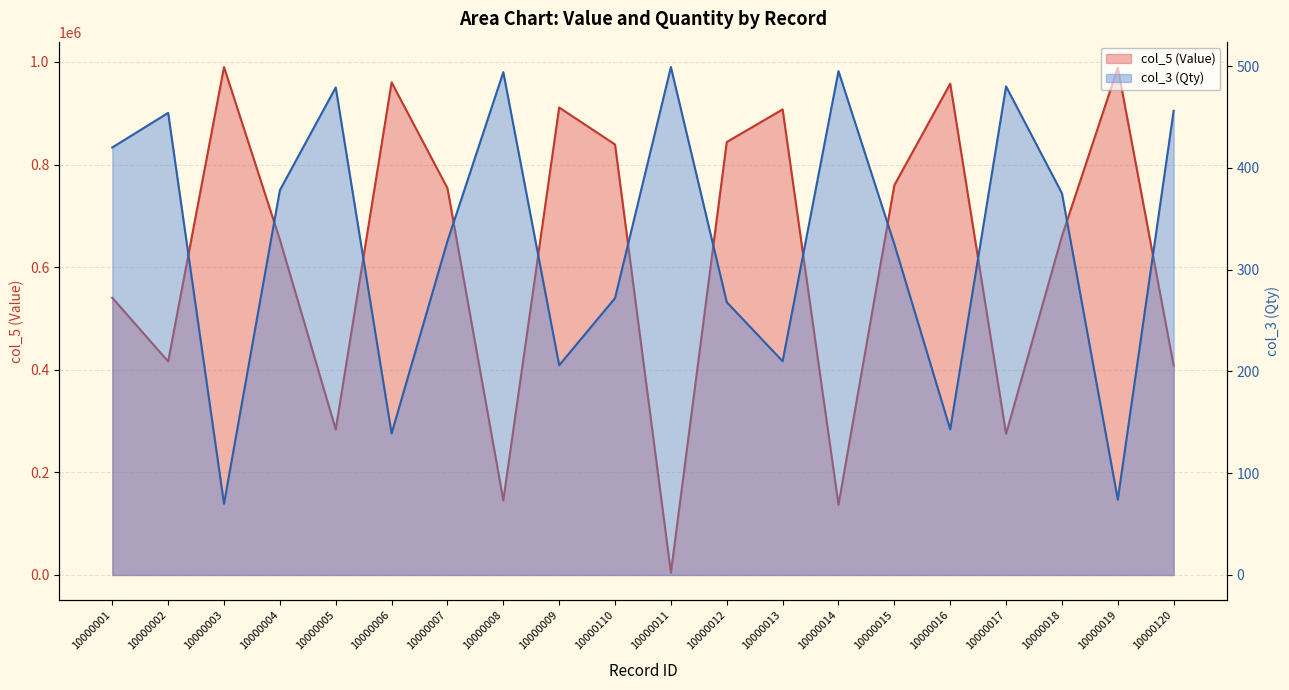

Is the value of col_5 (Value) at 10000009 greater than the value of col_3 (Qty) at 10000018?

Yes